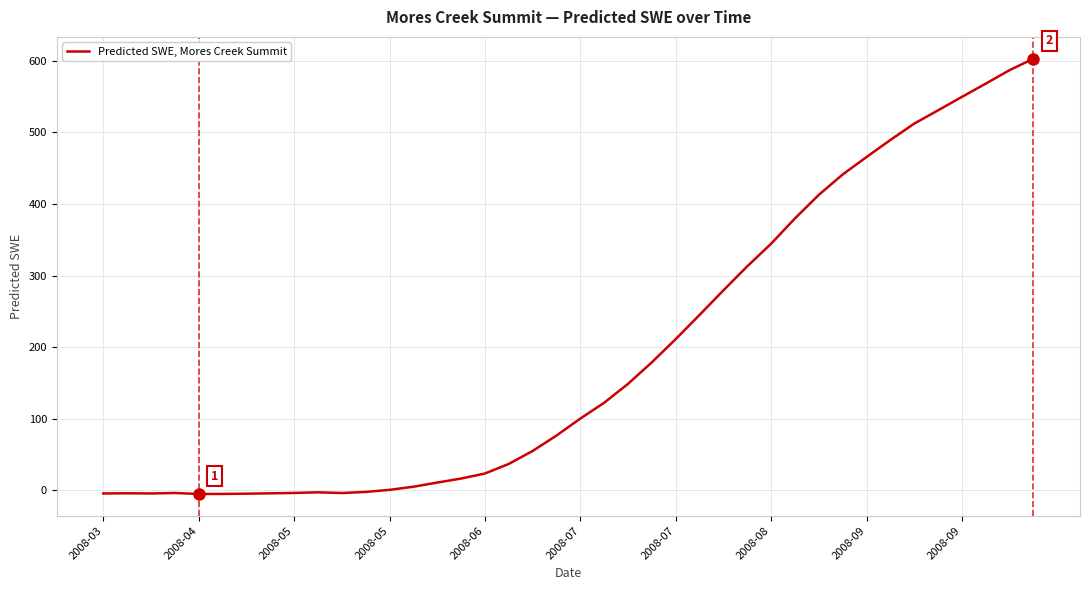

What is the greatest value displayed?

603.0